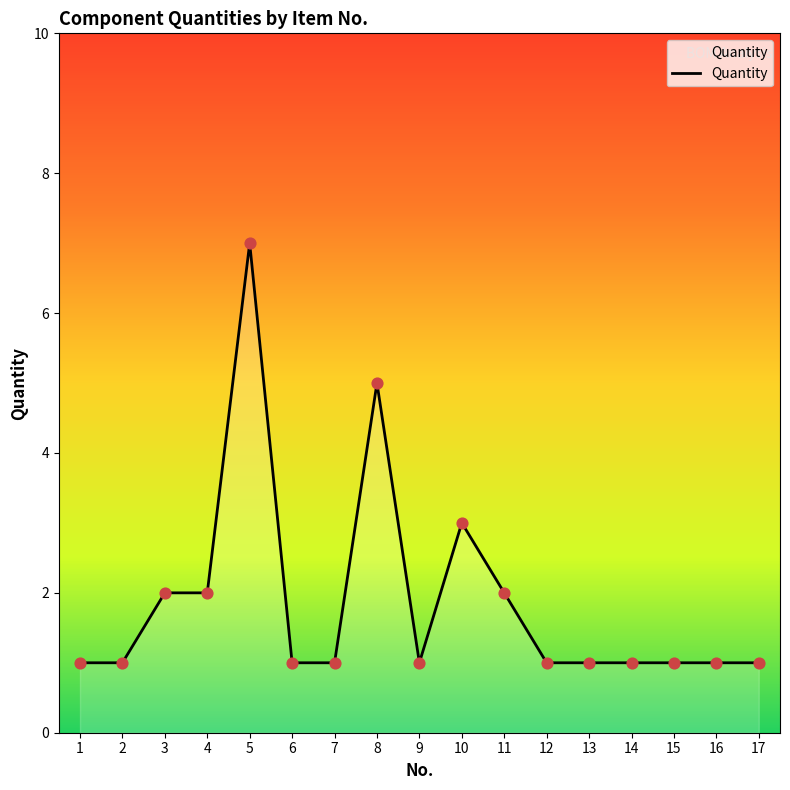

Approximately how many times larger is the value at 16 compared to 10?

0.3